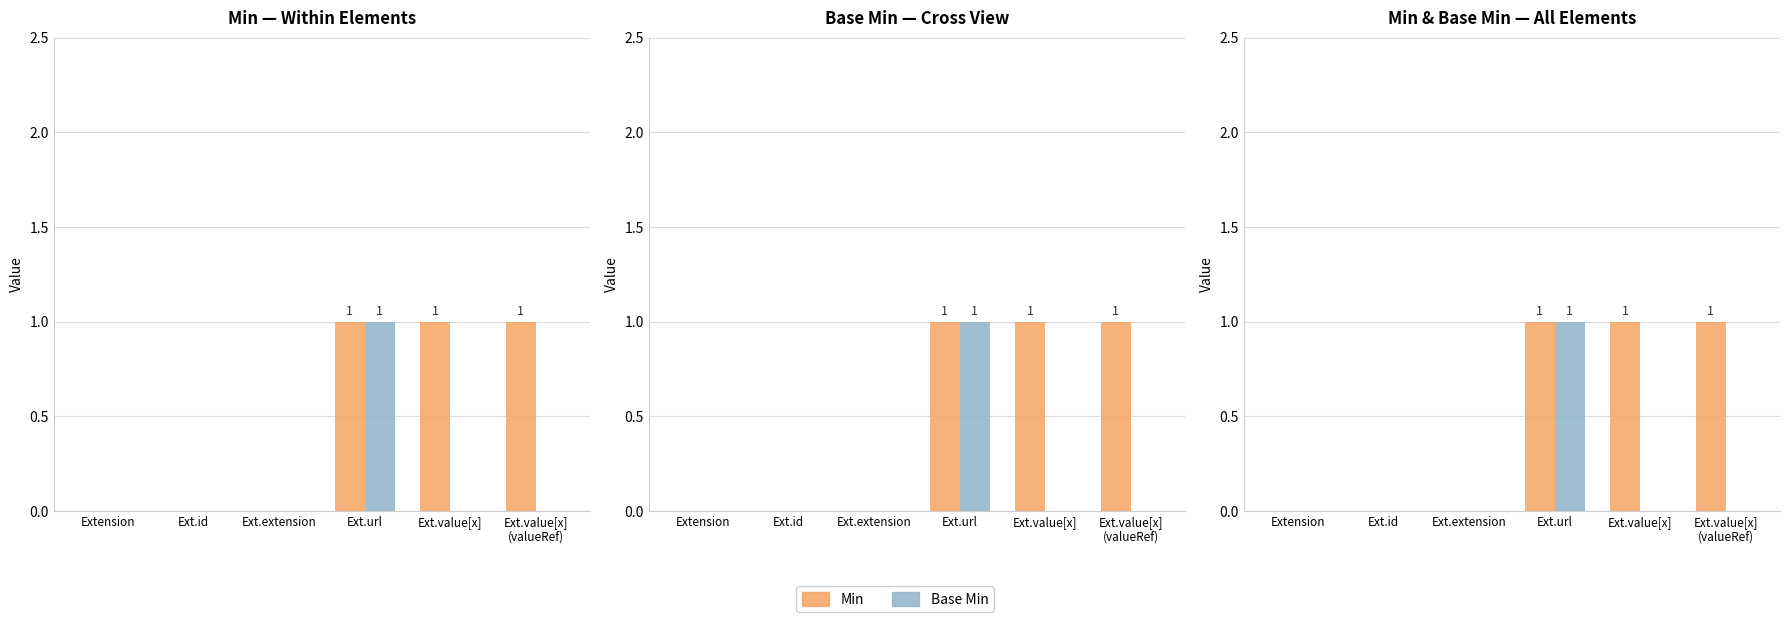

What is the sum of all Min values?

3